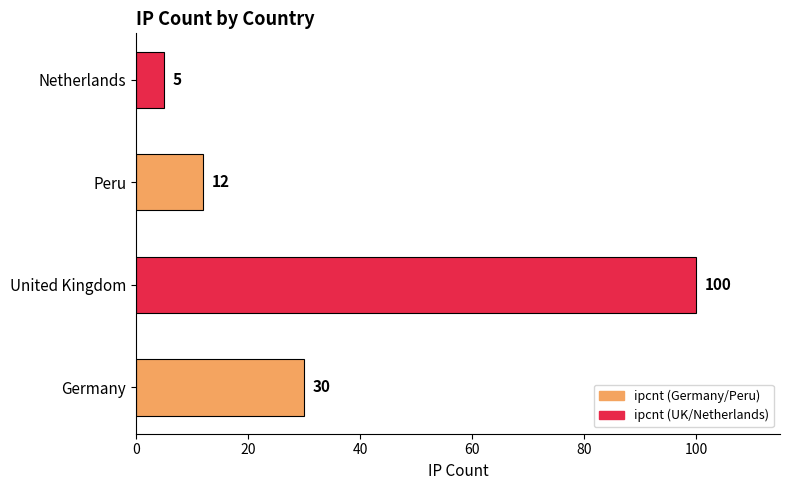

Reading top to bottom, list all the values displayed in this chart.

5	12	100	30